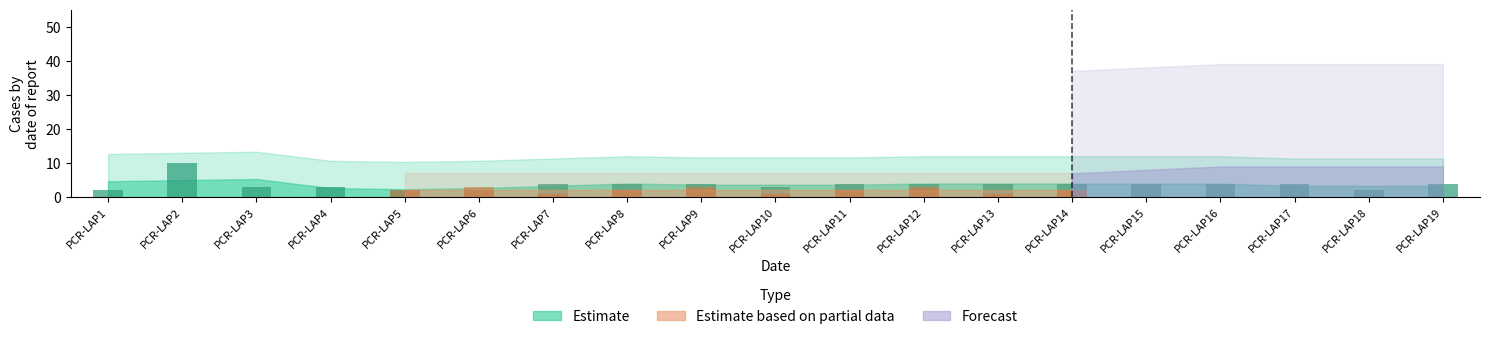

Does the chart contain any negative values?

No